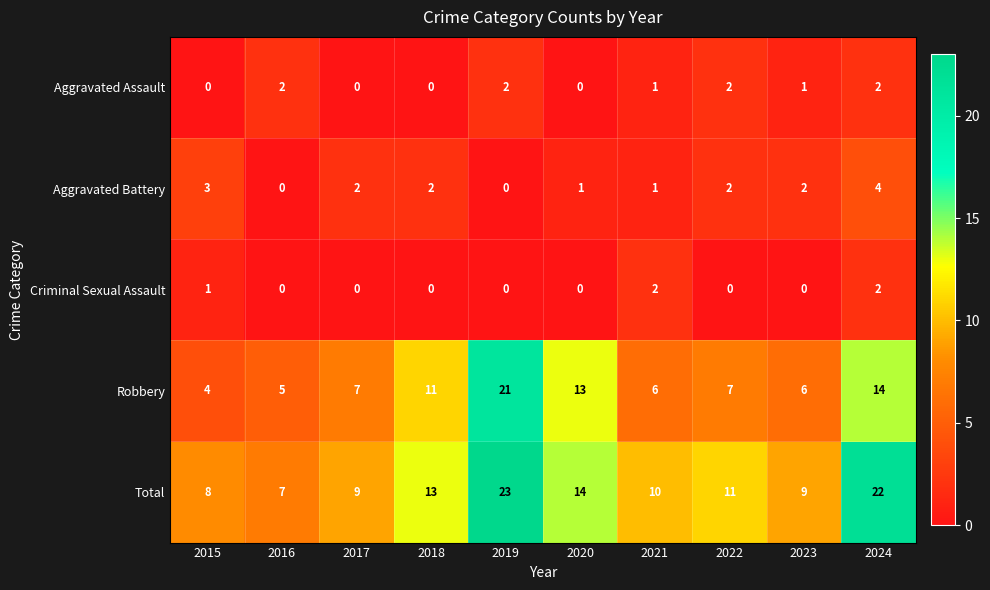

Count the number of categories in the chart.

10